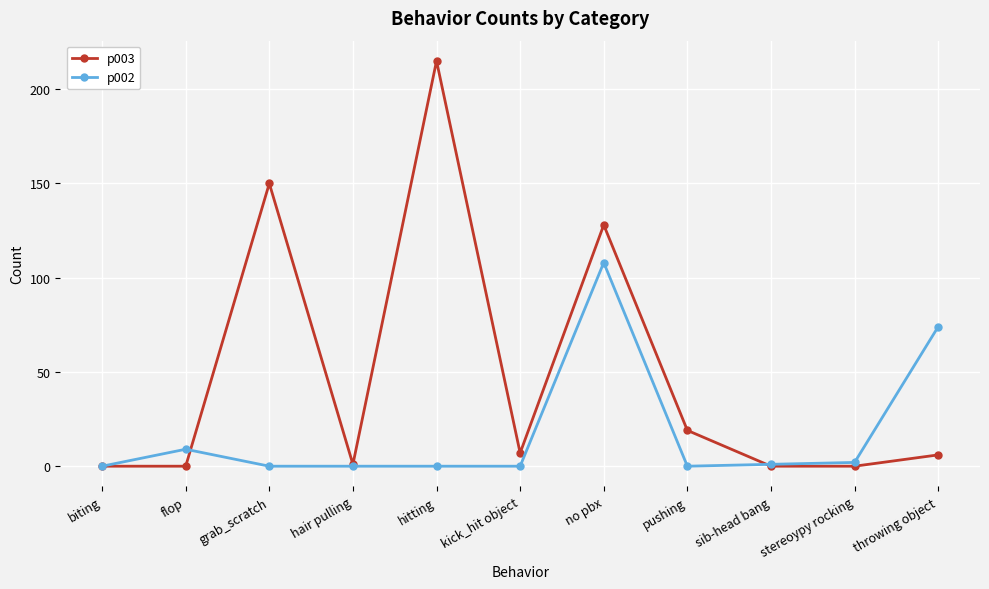

What is the difference between the maximum and second lowest values in the p003 series?

215